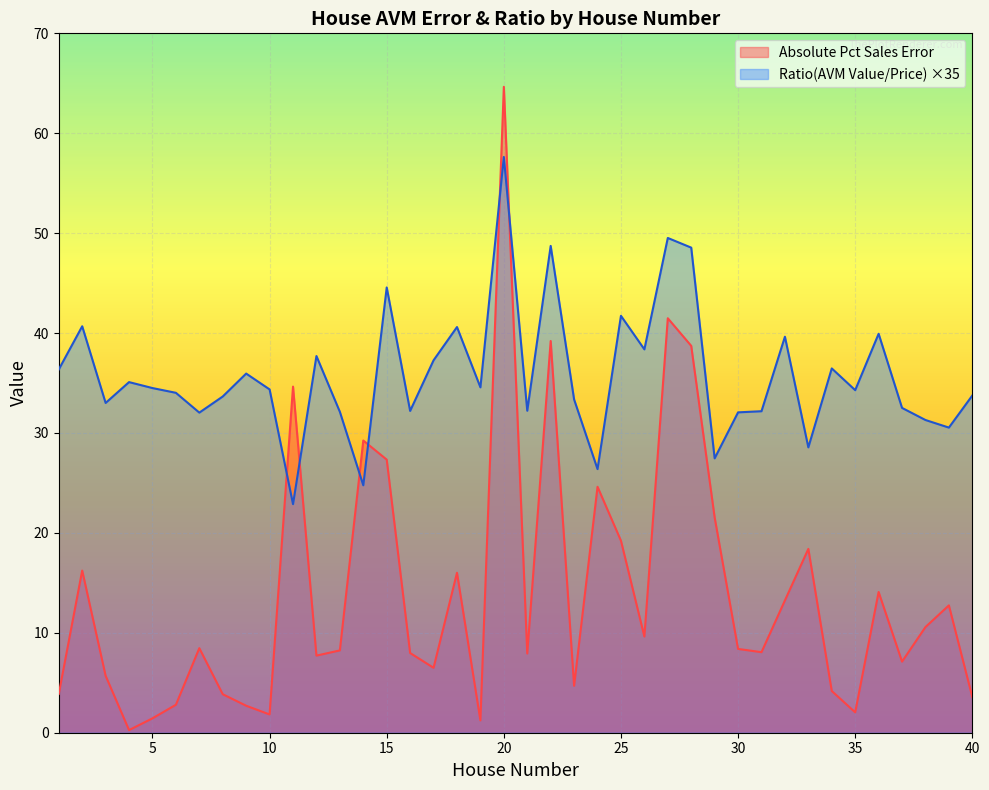

What is the total value across all series at 30?

40.5